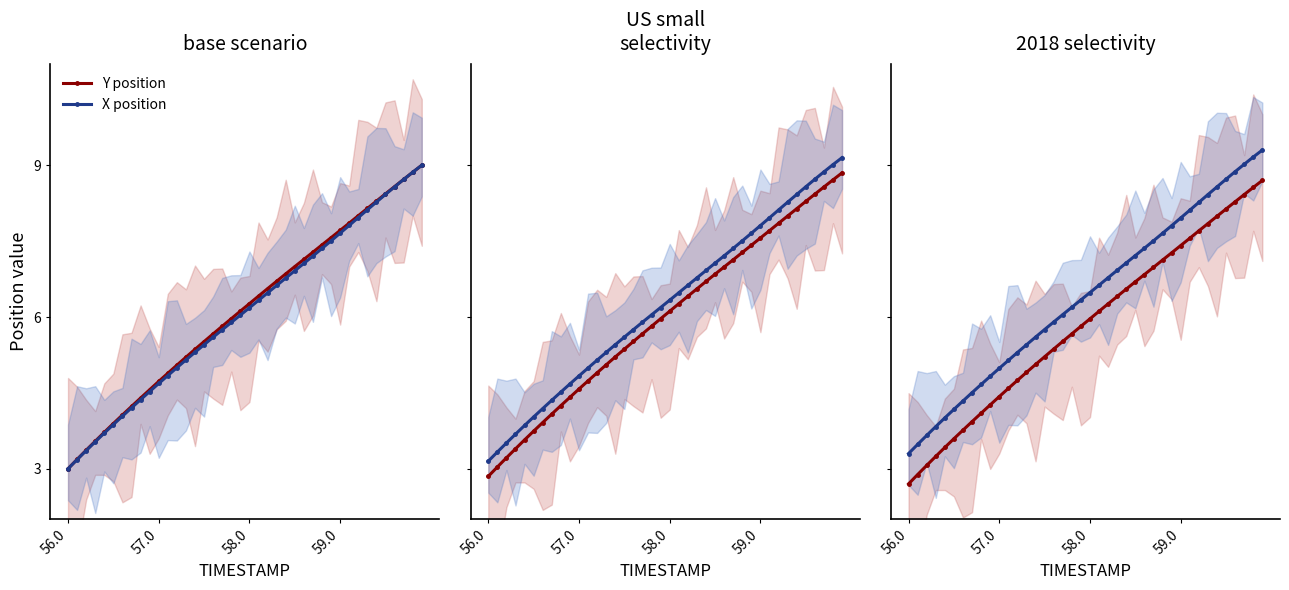

The Y position series shows 5.9 at 38. True or false?

False